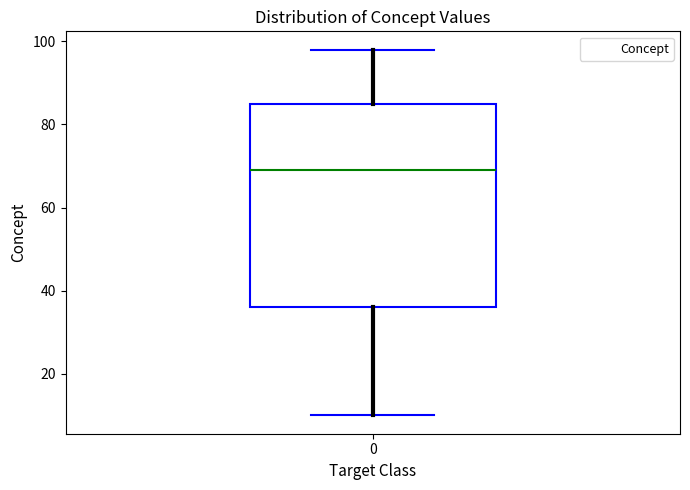

Where does the upper whisker of the box at x = 0 end on the y-axis? The values are not printed on the chart, so give them approximately, as read against the axis.

98